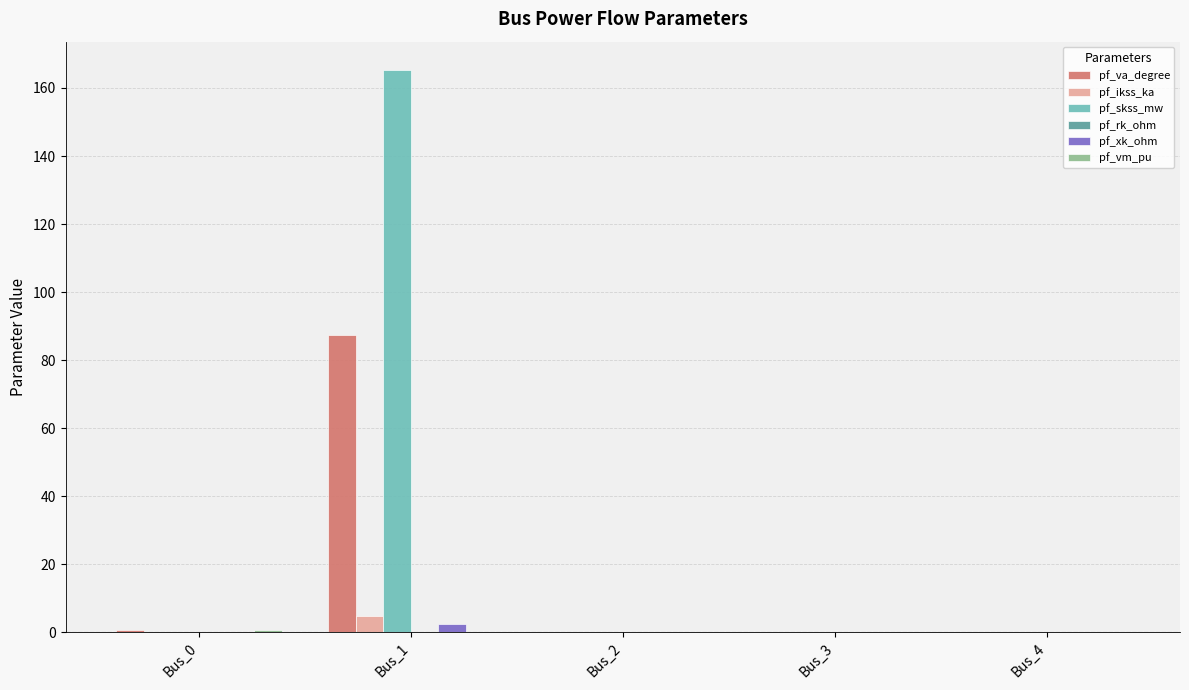

What is the sum of all pf_xk_ohm values?

2.4